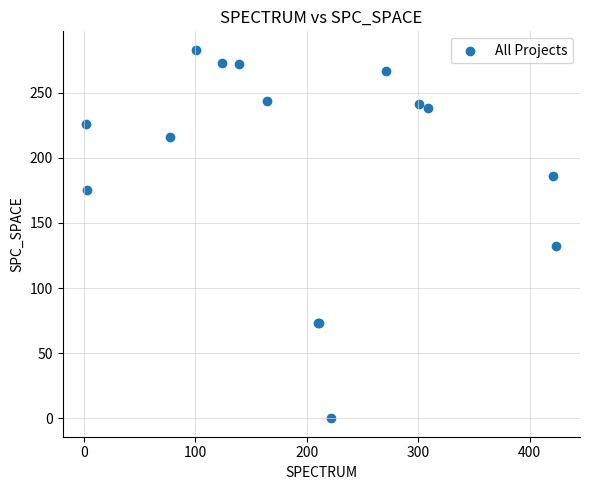

What Y value in the scatter plot is closest to 141?

132